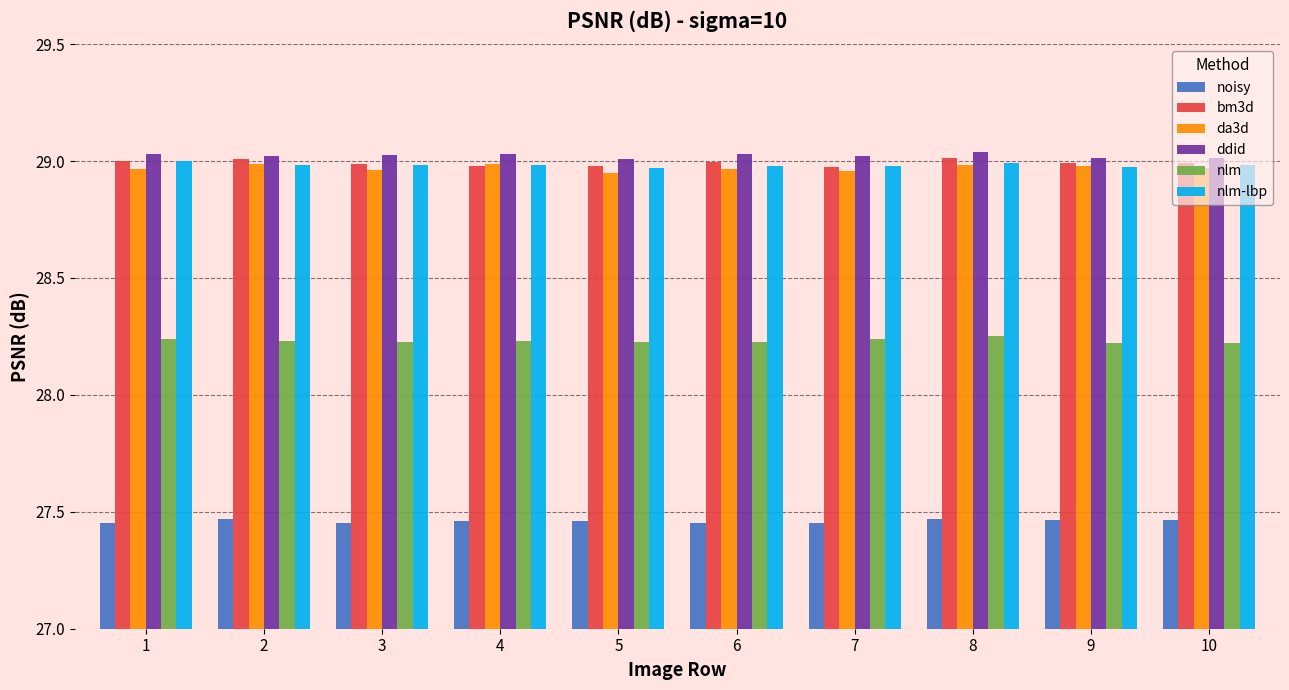

Are the bars horizontal?

No